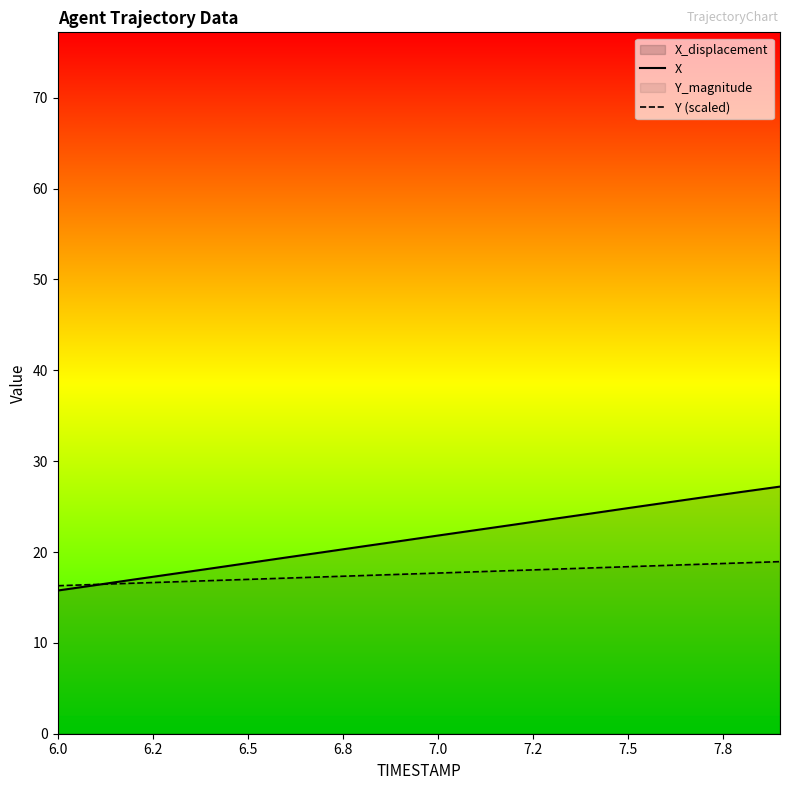

How many times do X and Y (scaled) cross each other?

1